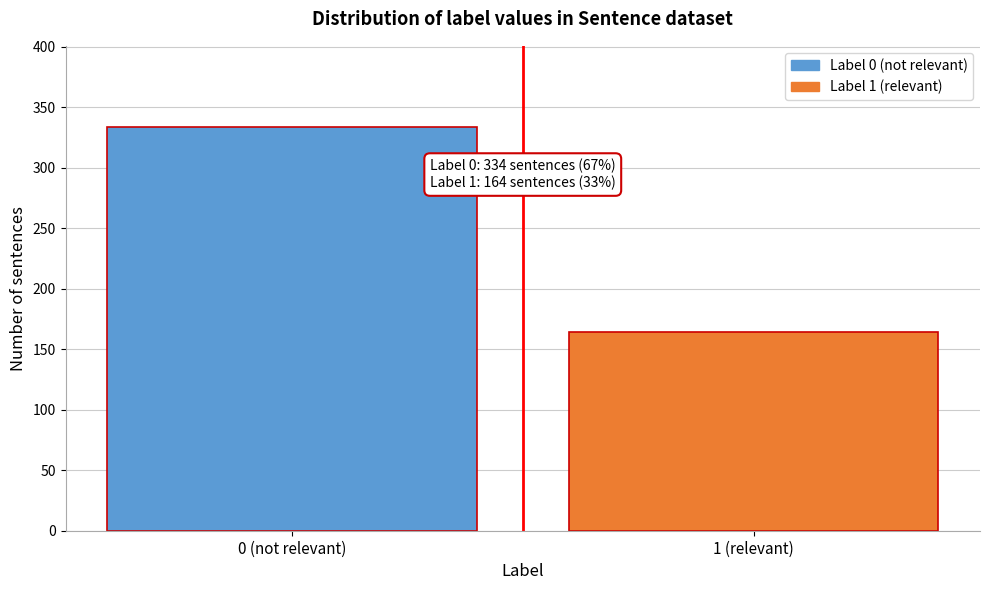

Reading left to right, extract all data points from this chart.

0 (not relevant)=334	1 (relevant)=164